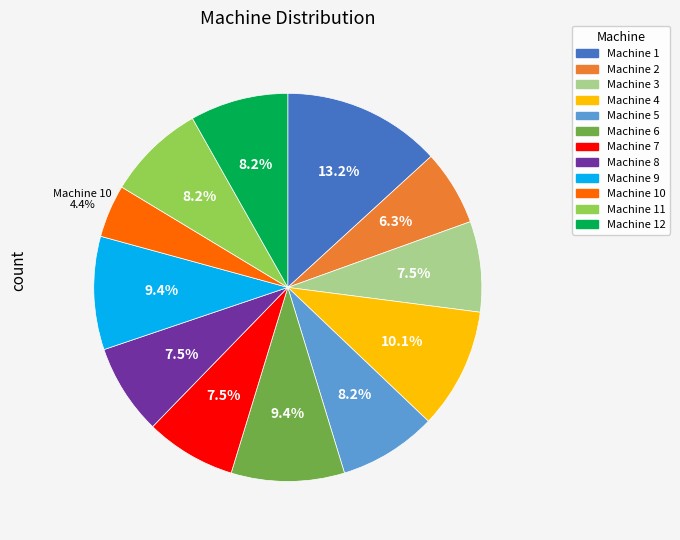

Is there any slice that represents more than half of the pie?

No